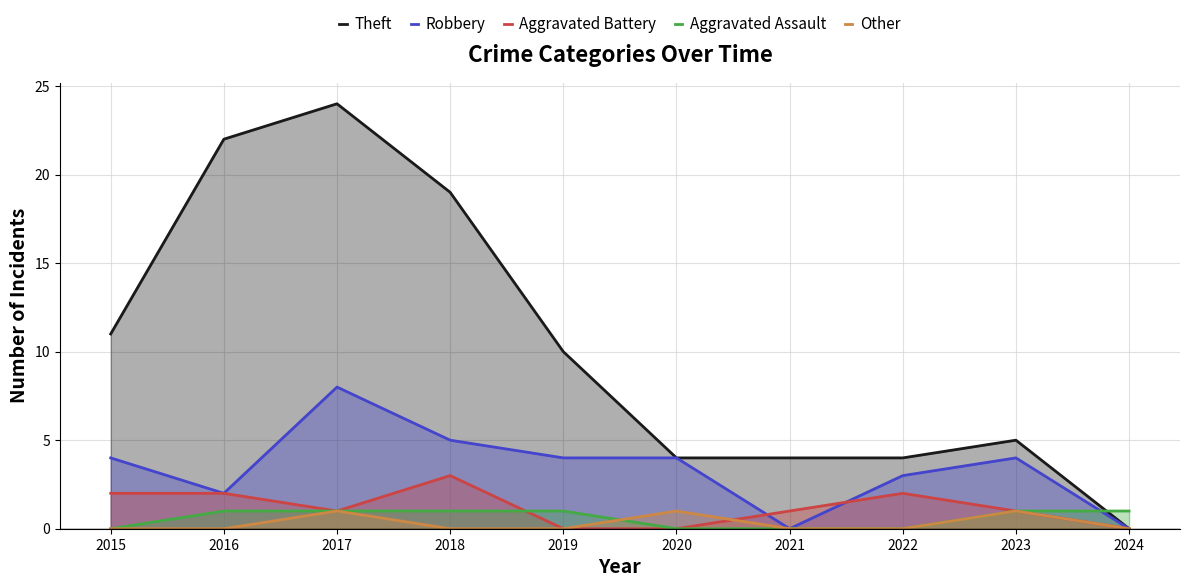

How many lines are shown in the chart?

5